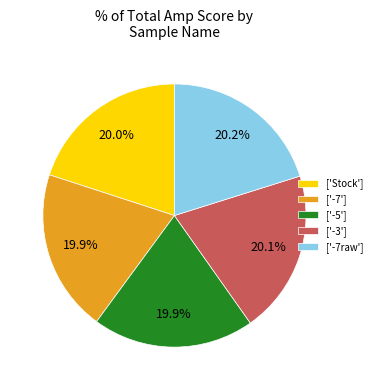

Is there any slice that represents more than half of the pie?

No